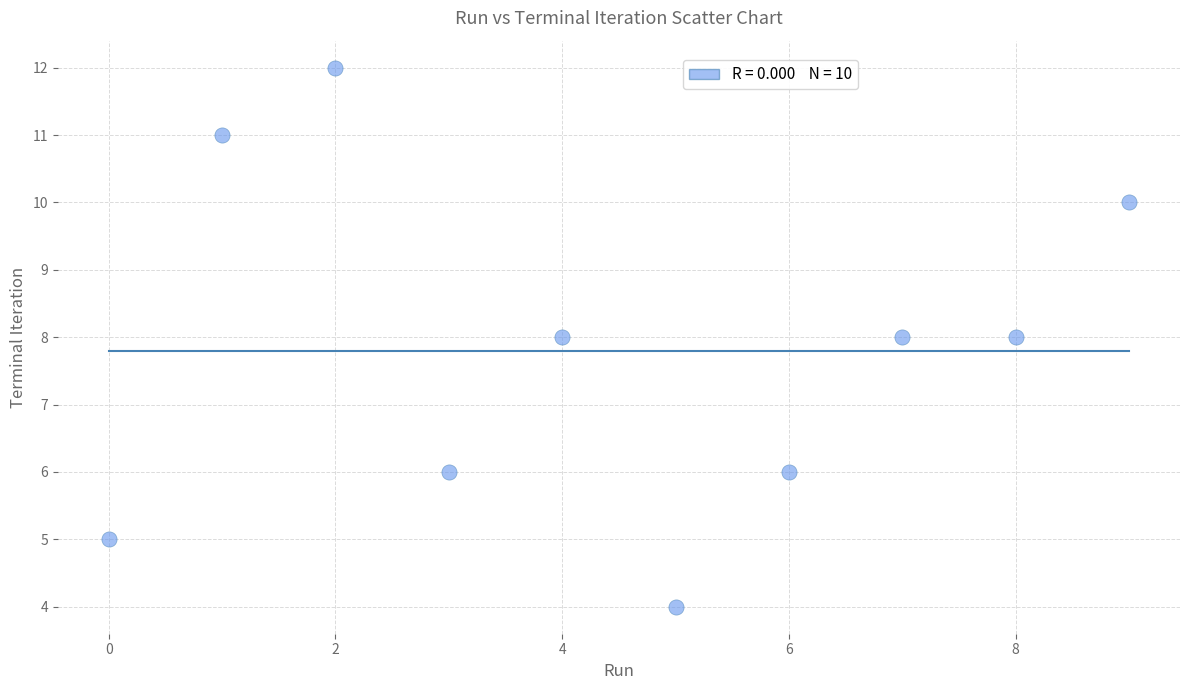

What is the average Y value?

8